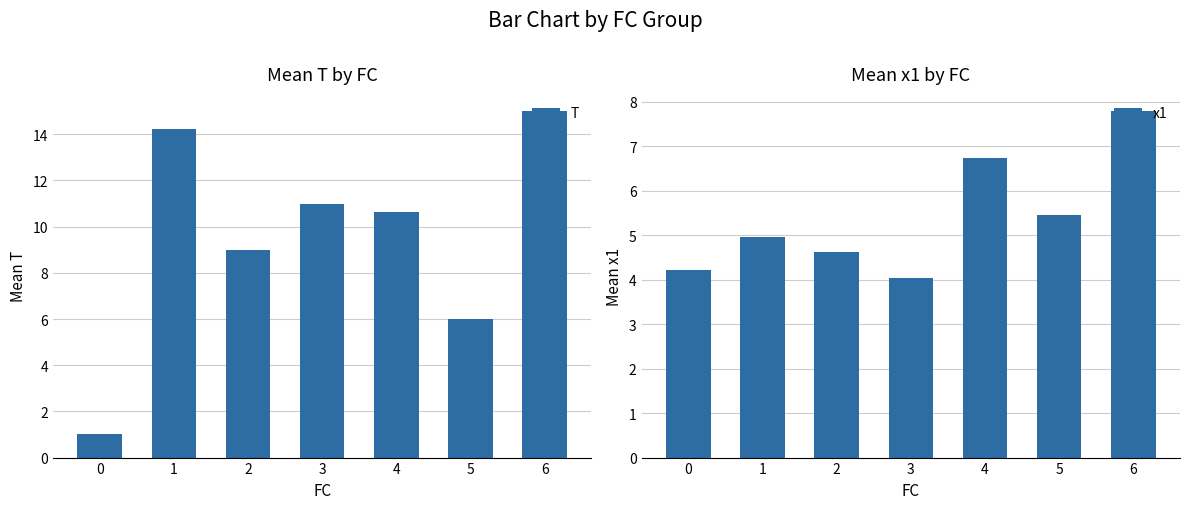

At how many categories does at least one series exceed 4?

7